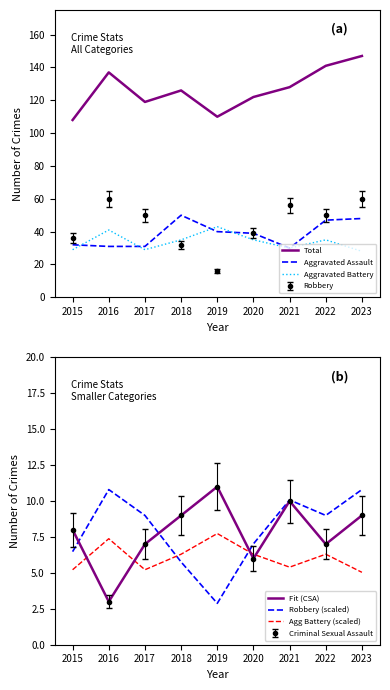

What are all the series names shown in the legend?

Total, Aggravated Assault, Aggravated Battery, Fit (CSA), Robbery (scaled), Agg Battery (scaled)